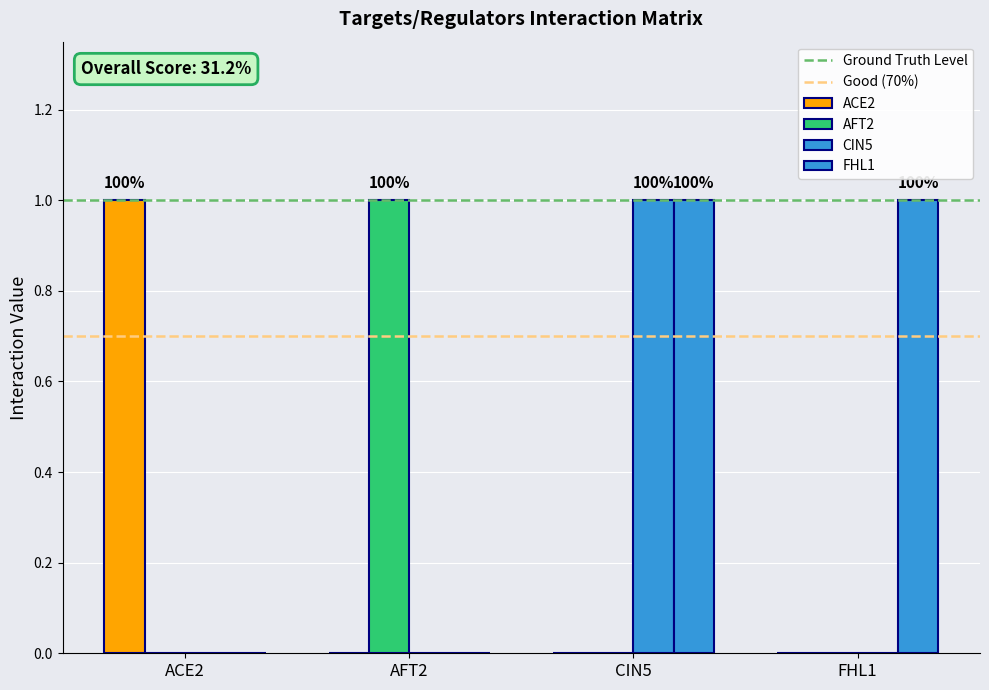

How many data points does each series have?

4